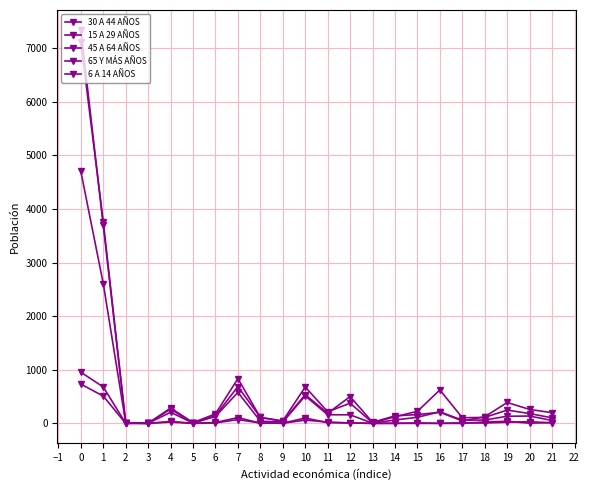

Does the chart have visible grid lines?

Yes